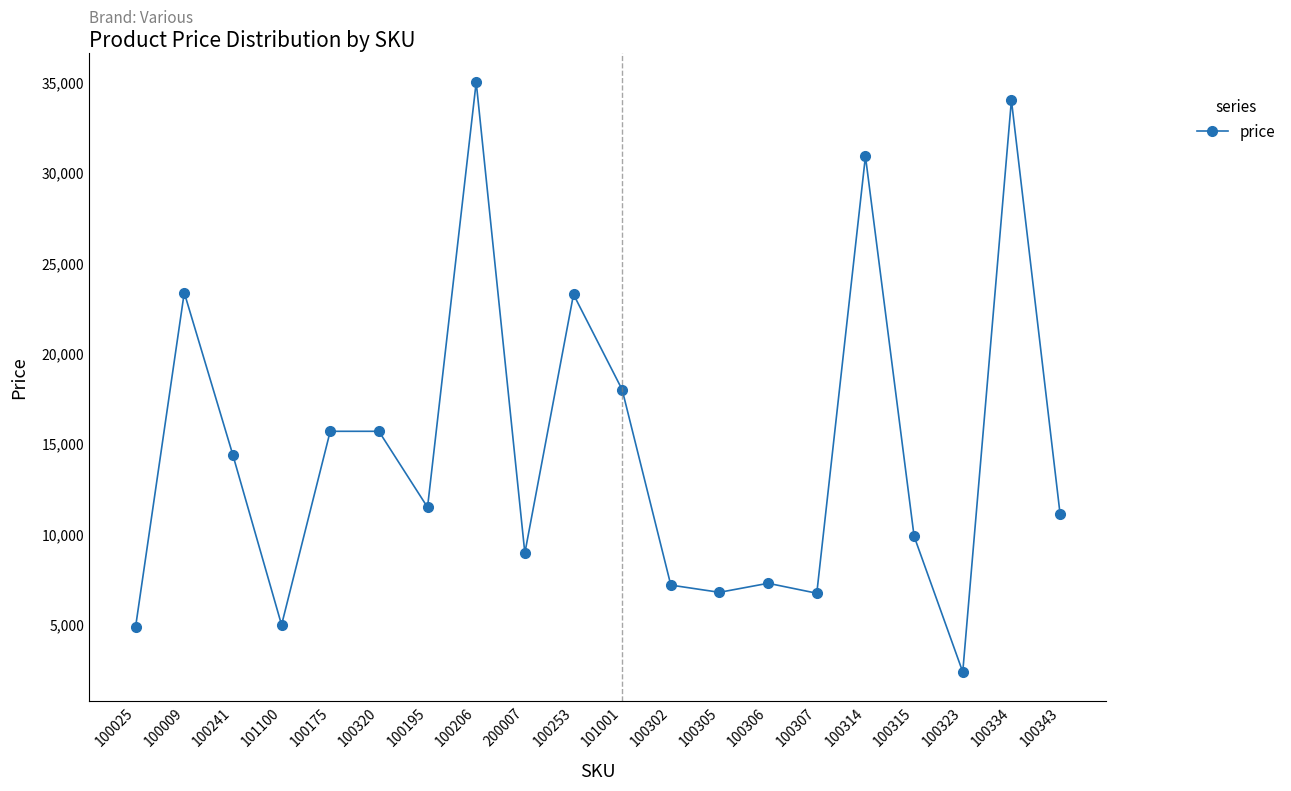

What is the difference between the maximum and minimum values?

32600